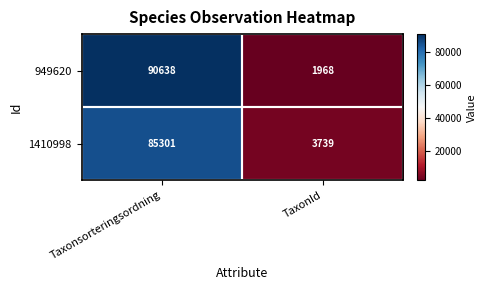

What is the difference between the maximum and minimum values in the 1410998 series?

81562